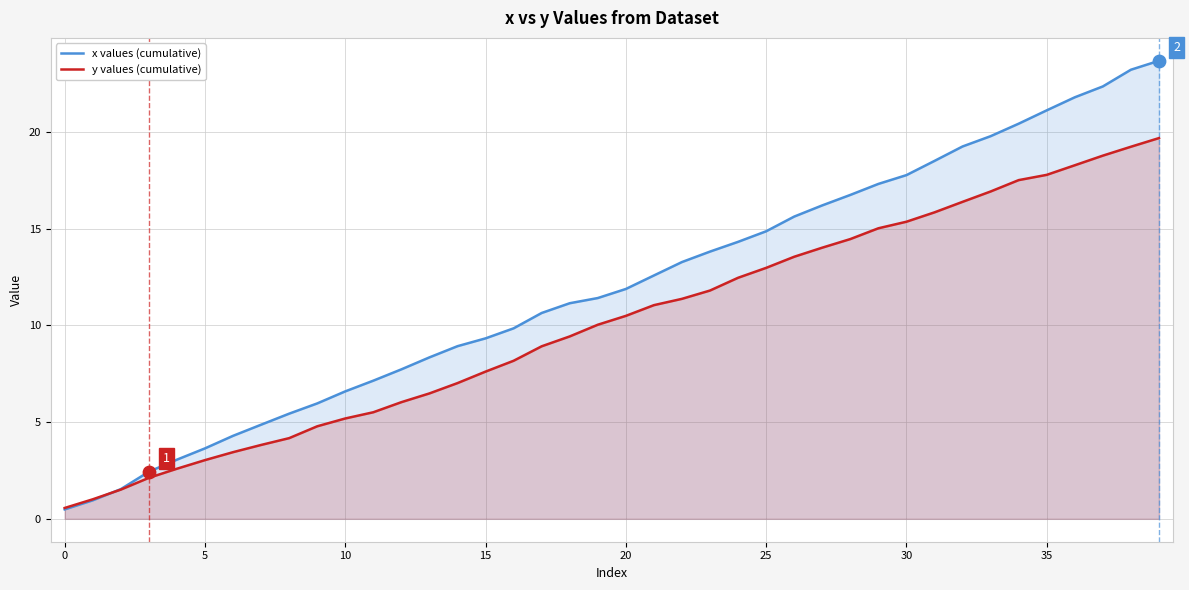

At which category is the sum across all series the highest?

39